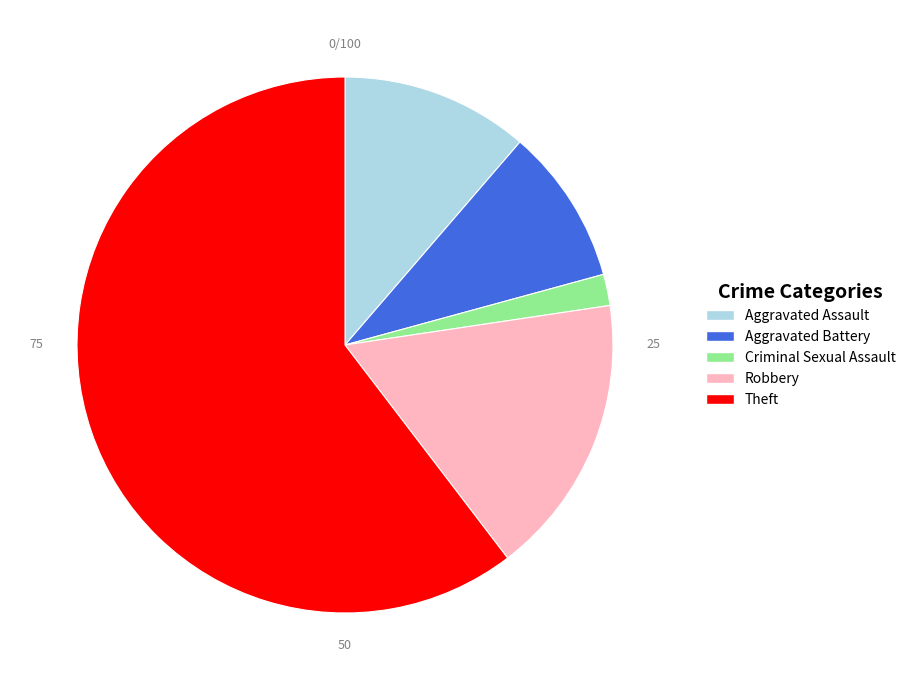

Does any single category account for the majority?

Yes